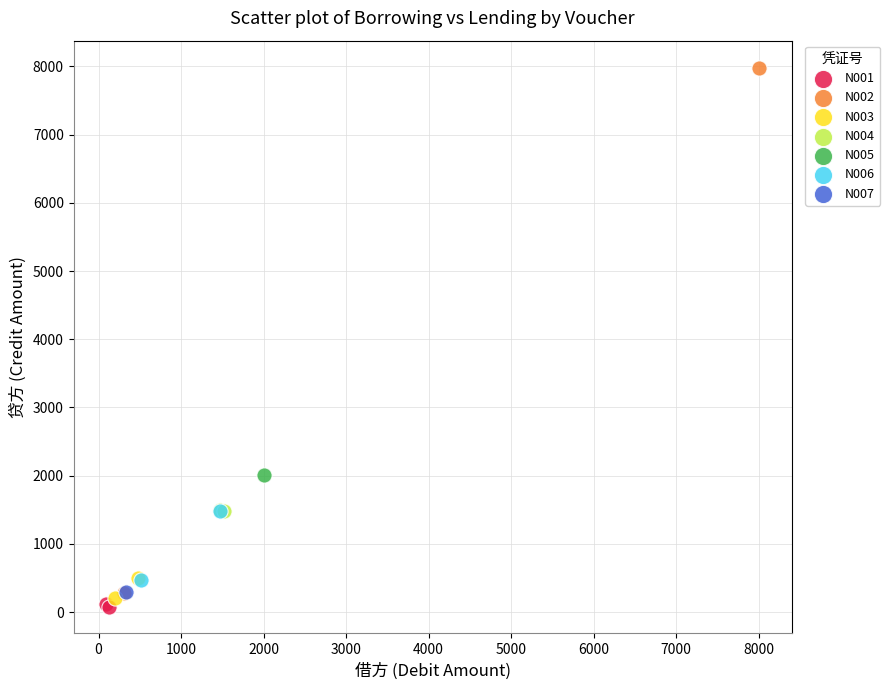

What are all the series names shown in the legend?

N001, N002, N003, N004, N005, N006, N007